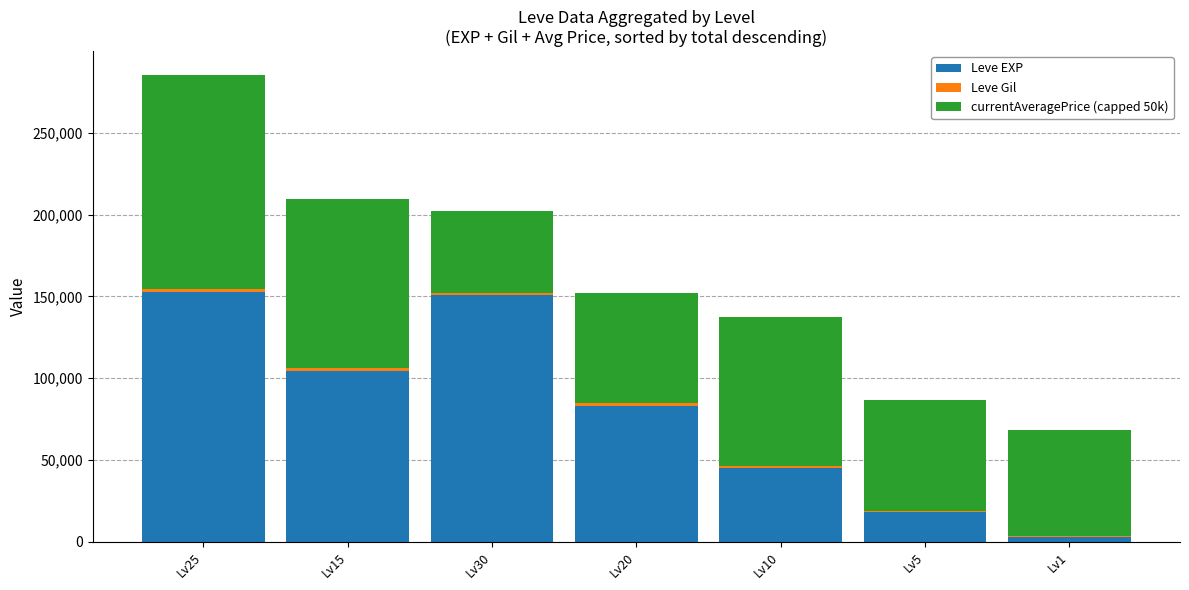

The value of Leve EXP at Lv20 is 83260.0. True or false?

True